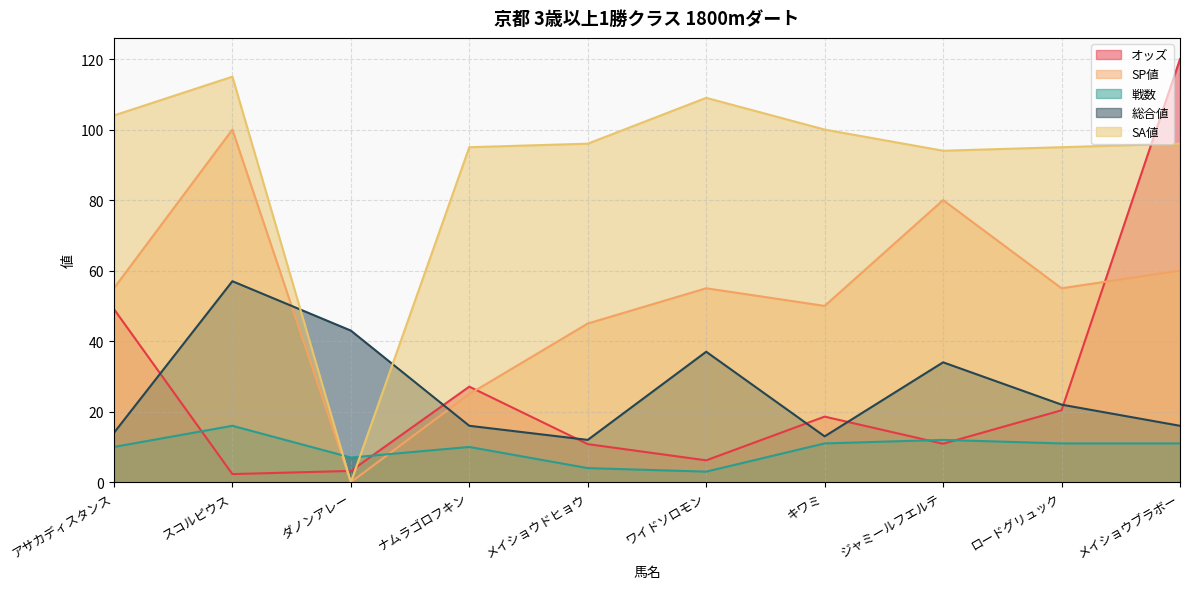

True or false: 戦数 has a value of 10.0 at ナムラゴロフキン.

True